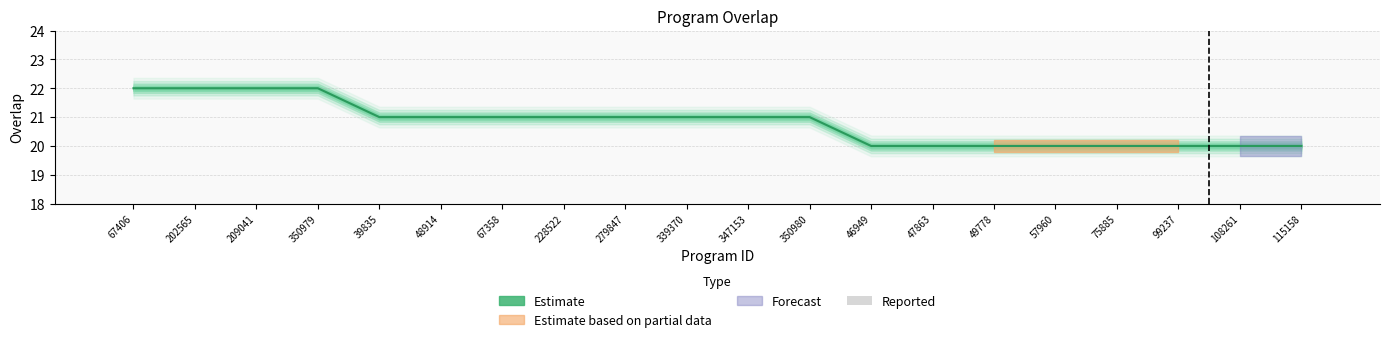

Count the number of data series in this chart.

1